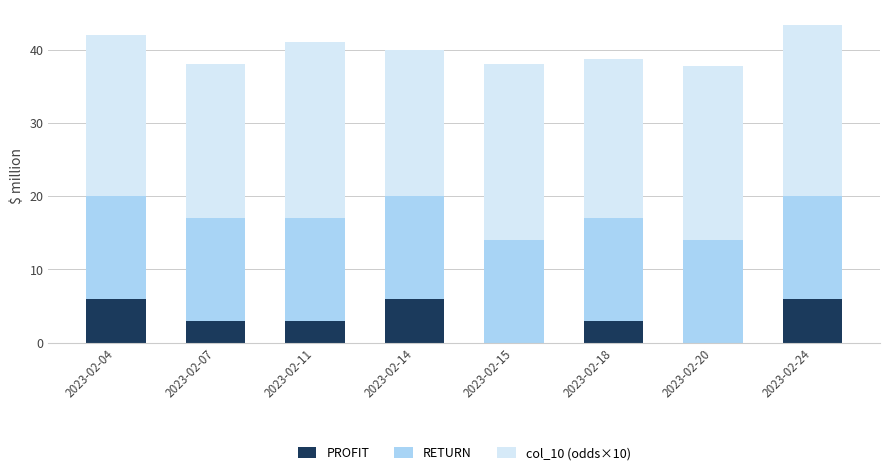

What is the sum of all PROFIT values?

27.0